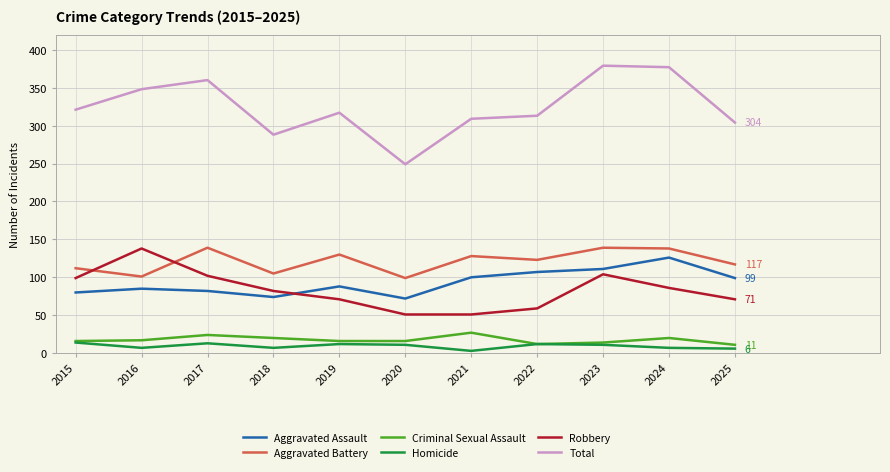

What is the sum of all Homicide values?

103